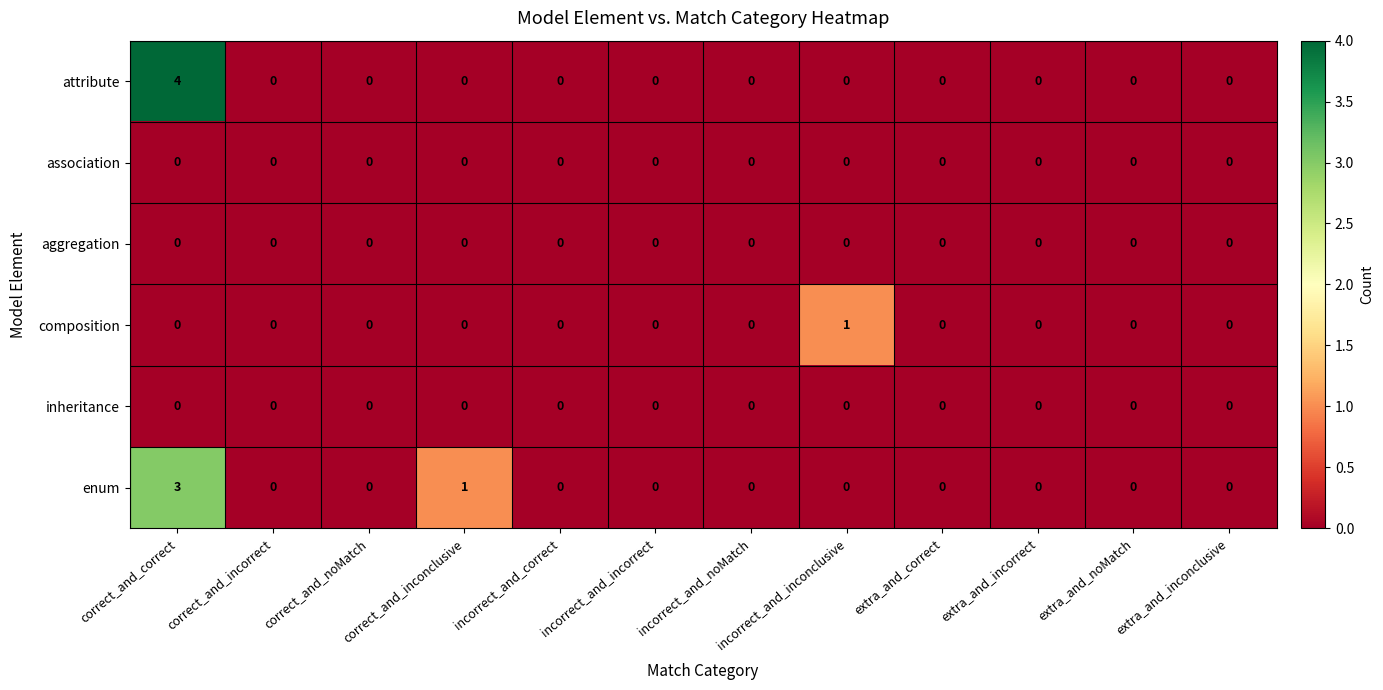

Which series has the largest range (max minus min)?

attribute